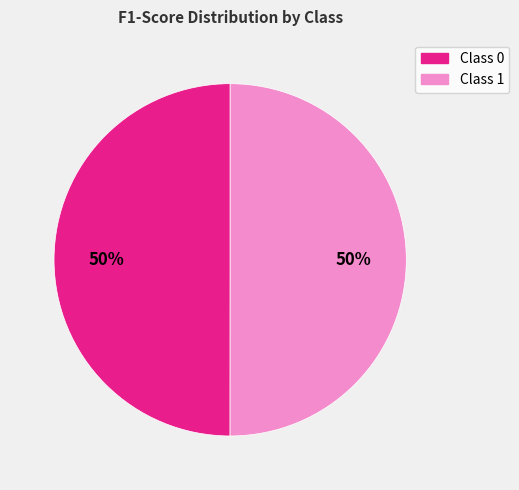

How many slices are in this pie chart?

2